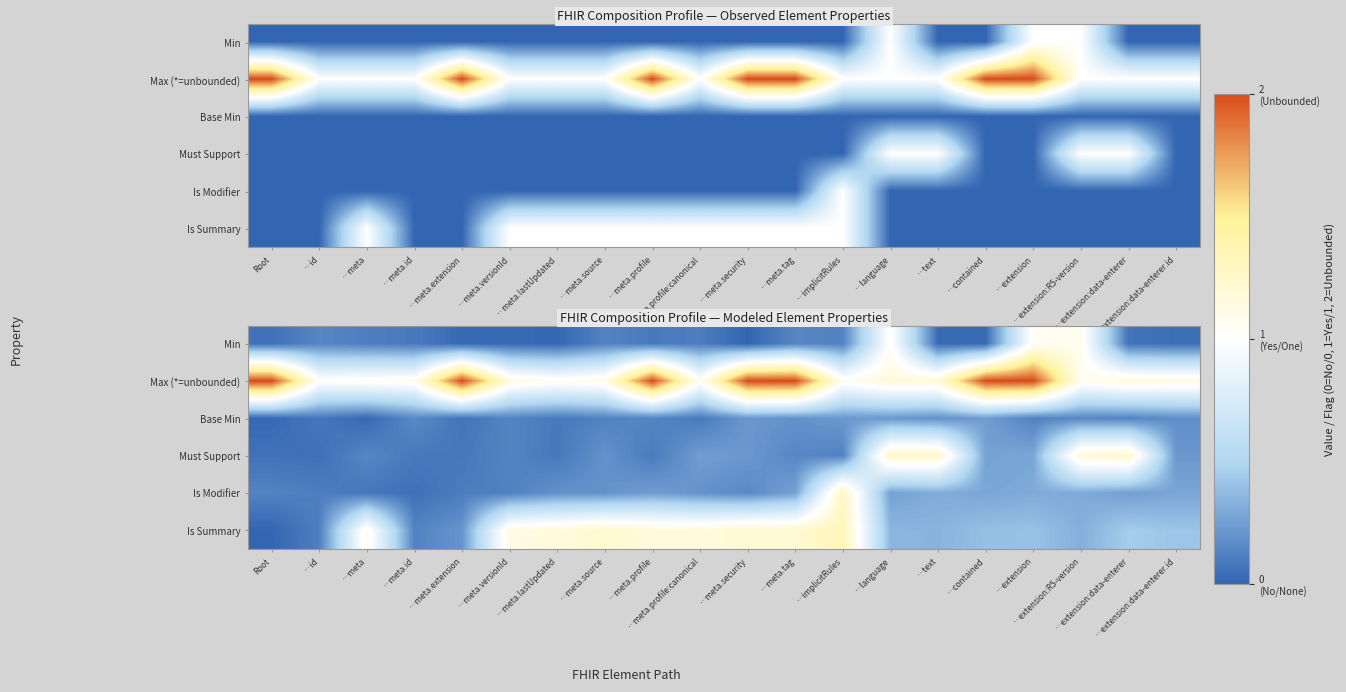

Rank the series by their maximum value, from highest to lowest.

Max (*=unbounded), Is Summary, Is Modifier, Must Support, Min, Base Min